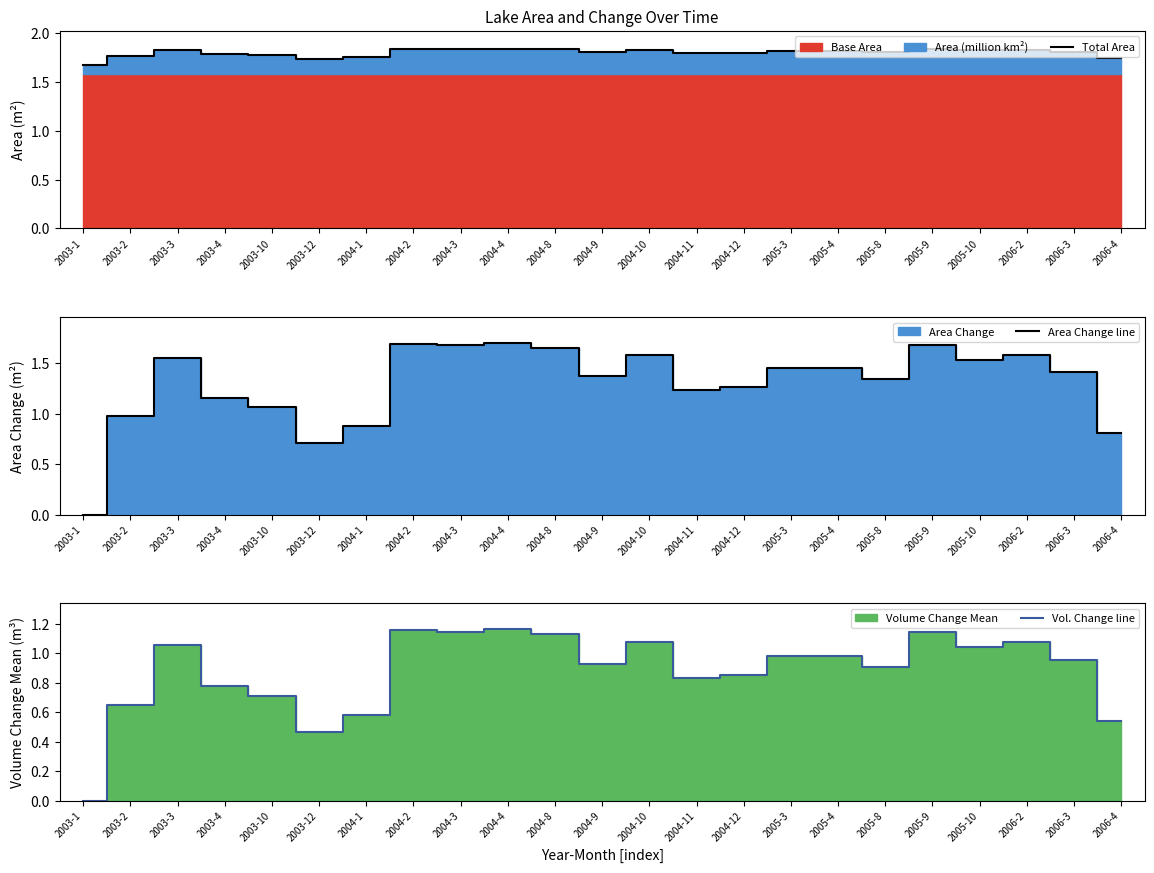

True or false: Vol. Change line and Area Change line intersect in this chart.

False